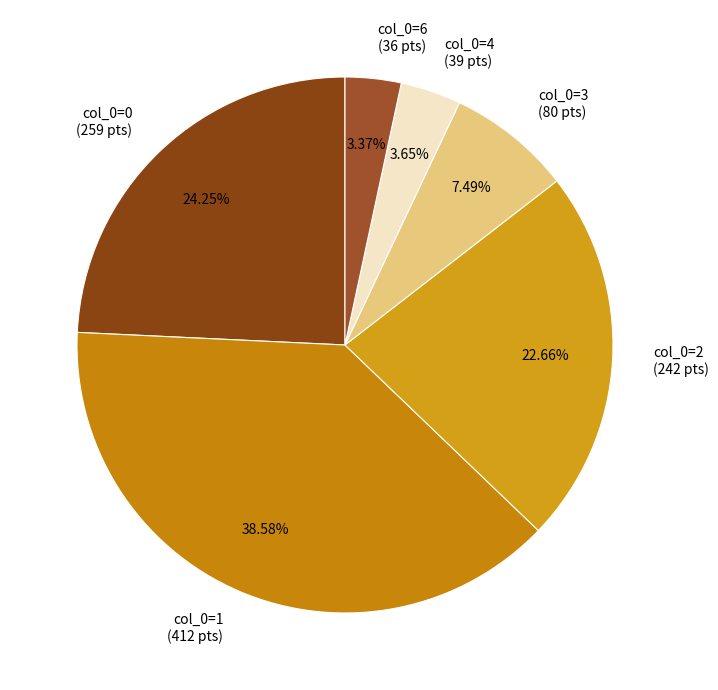

Is there a majority slice in this chart?

No